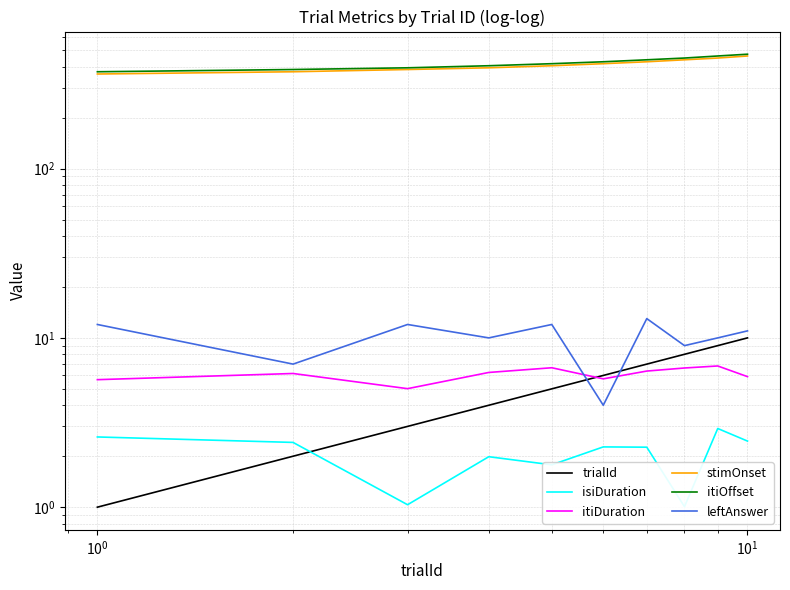

True or false: isiDuration and trialId cross at least once.

True